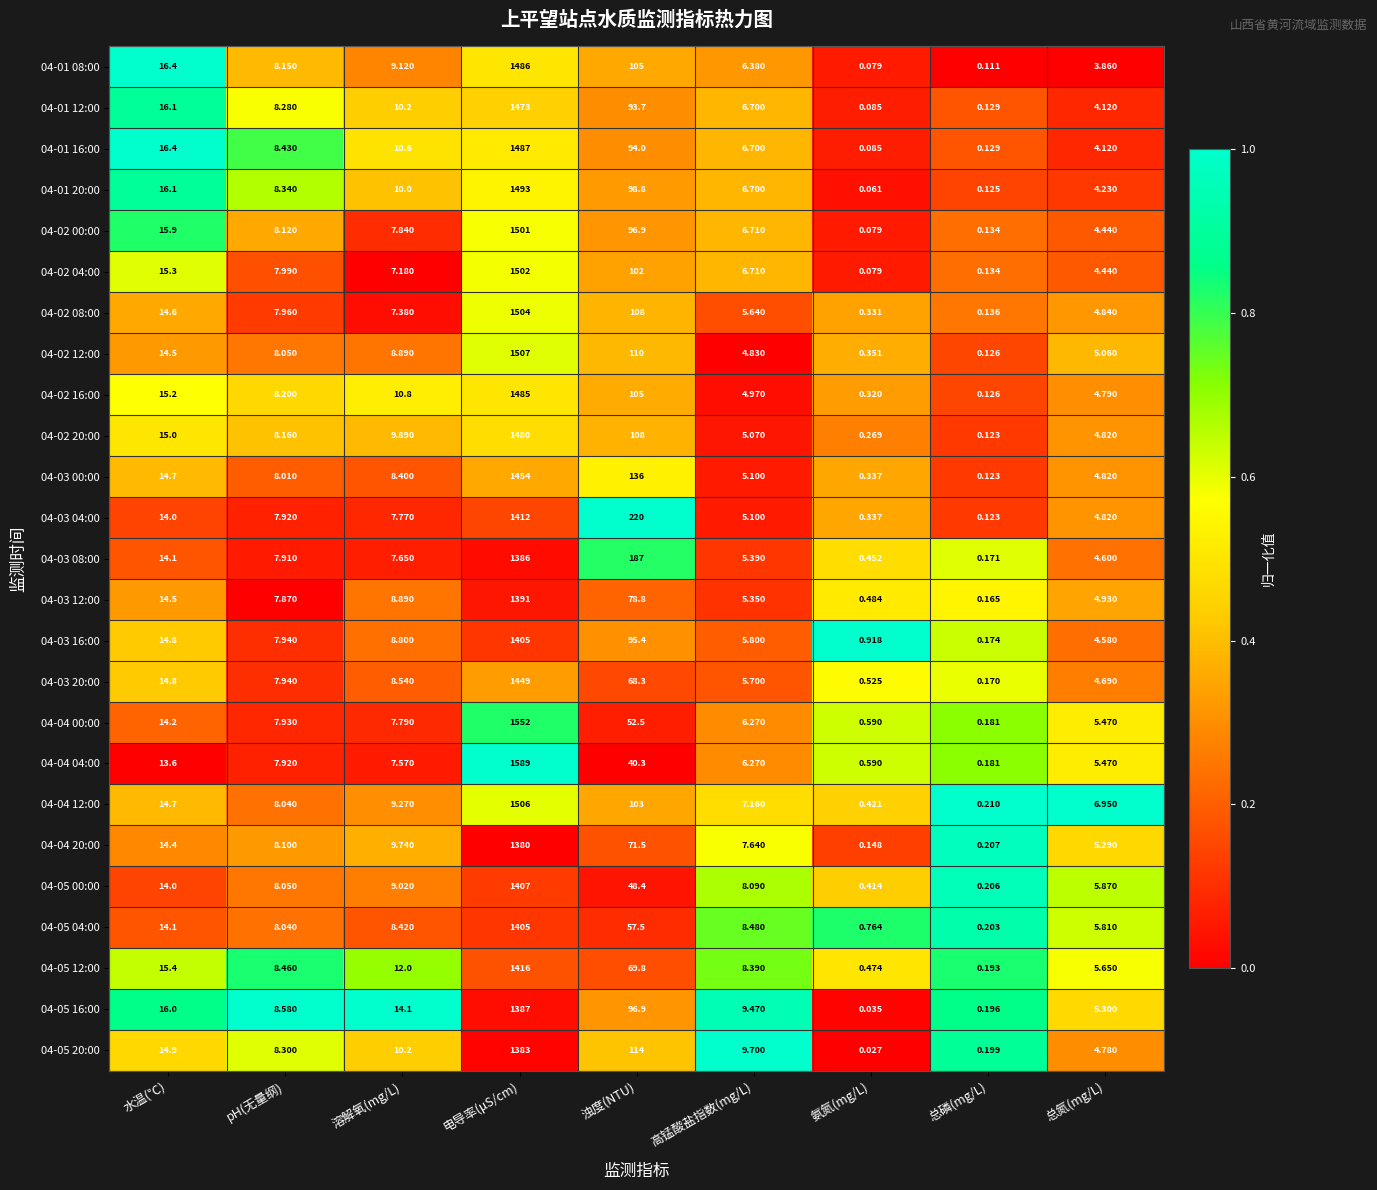

At which category is the sum across all series the highest?

电导率(μS/cm)